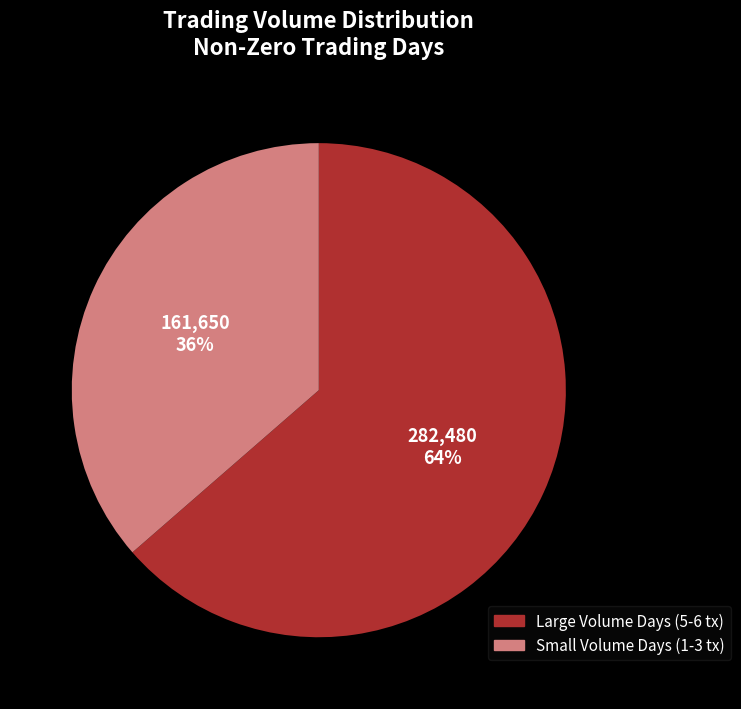

Count the number of slices in the pie.

2